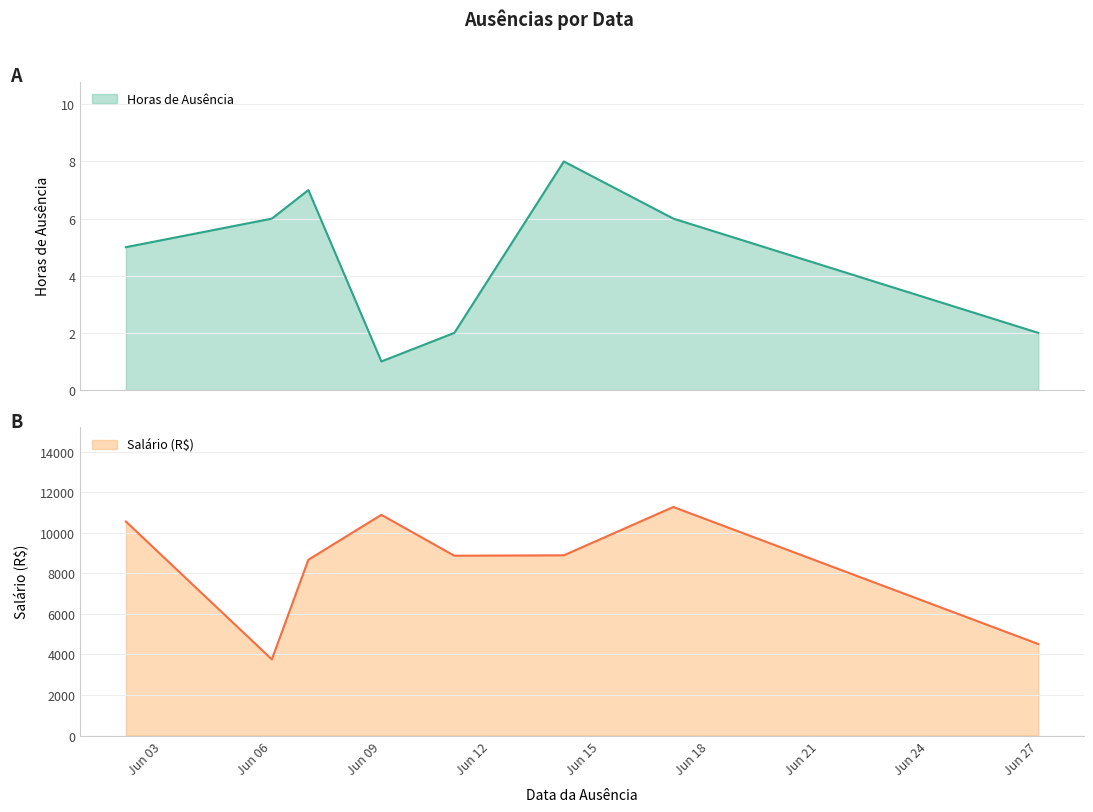

Rank the series at 2023-06-14 from lowest to highest value.

Horas_de_ausência, Salário